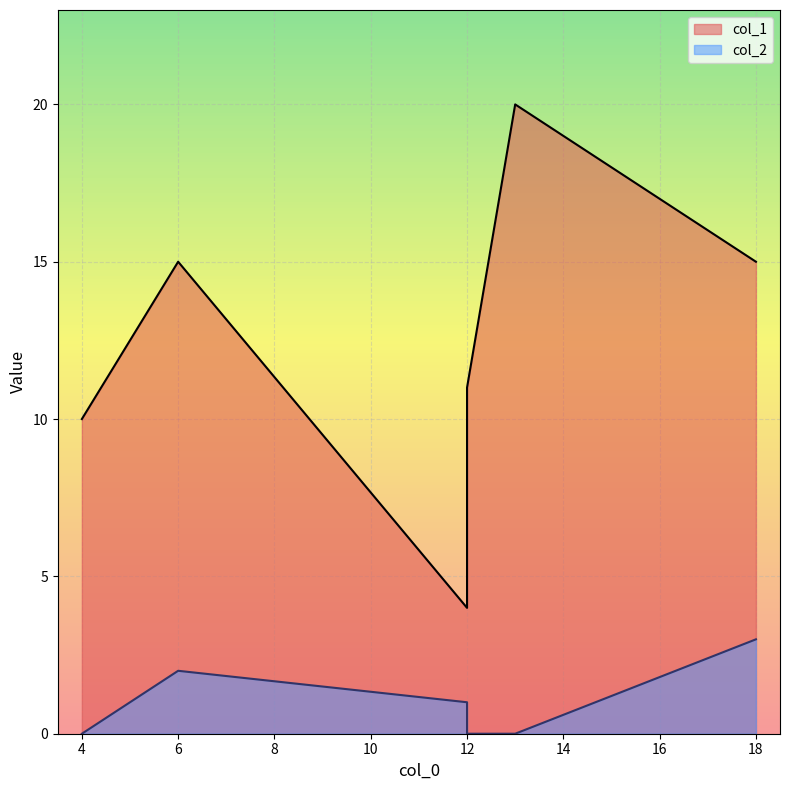

Which series has the widest spread of values?

col_1